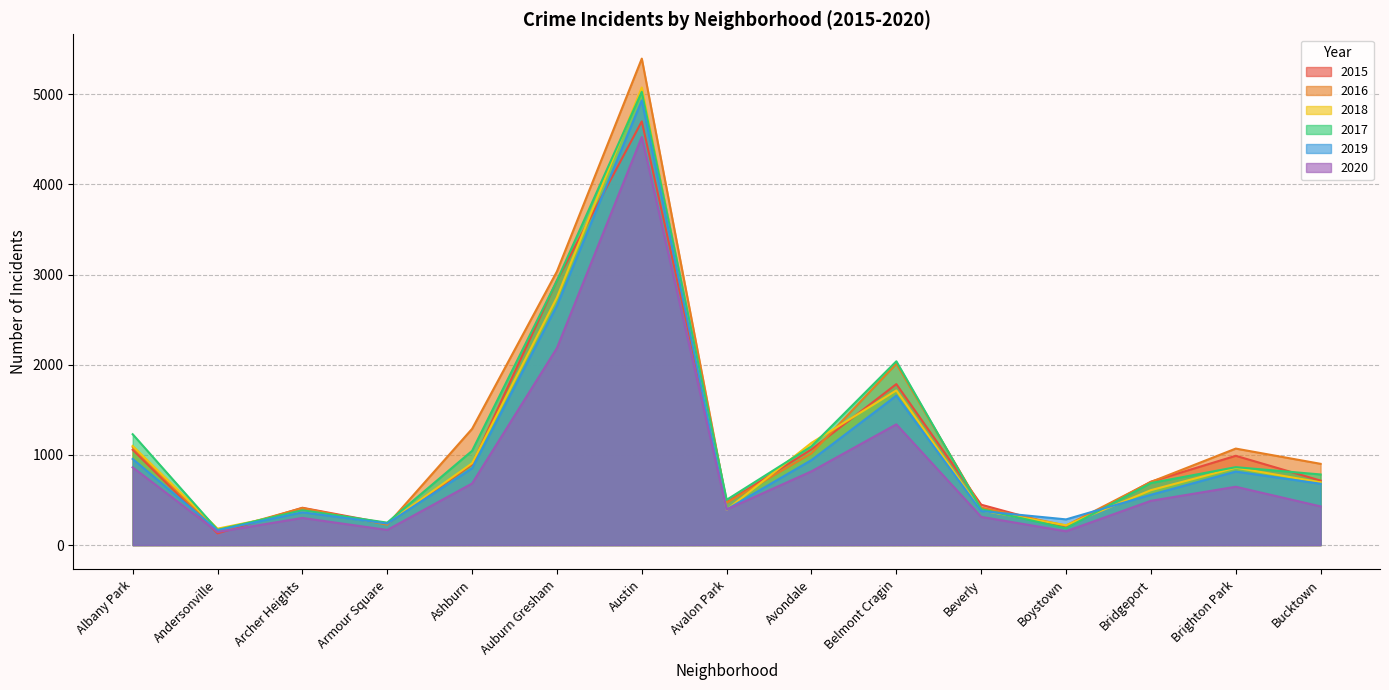

Which series has the widest spread of values?

2016